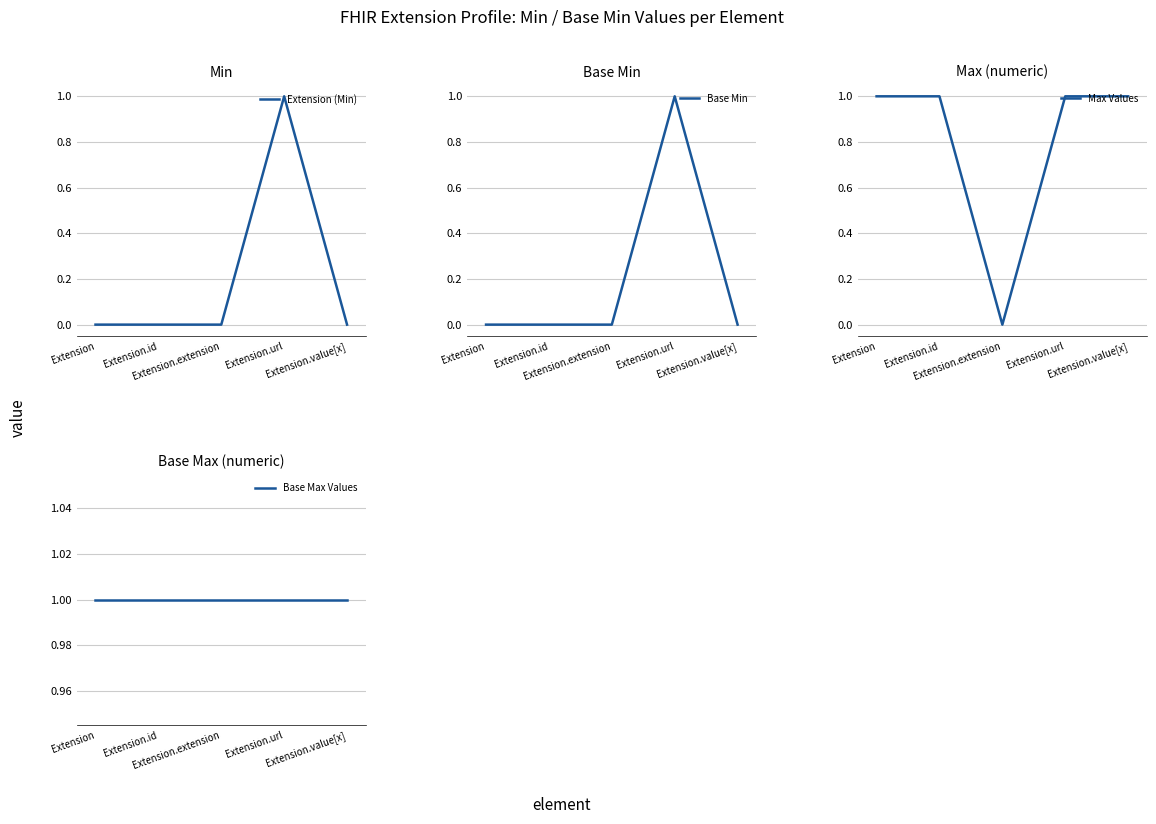

True or false: Max Values and Base Max Values cross at least once.

False